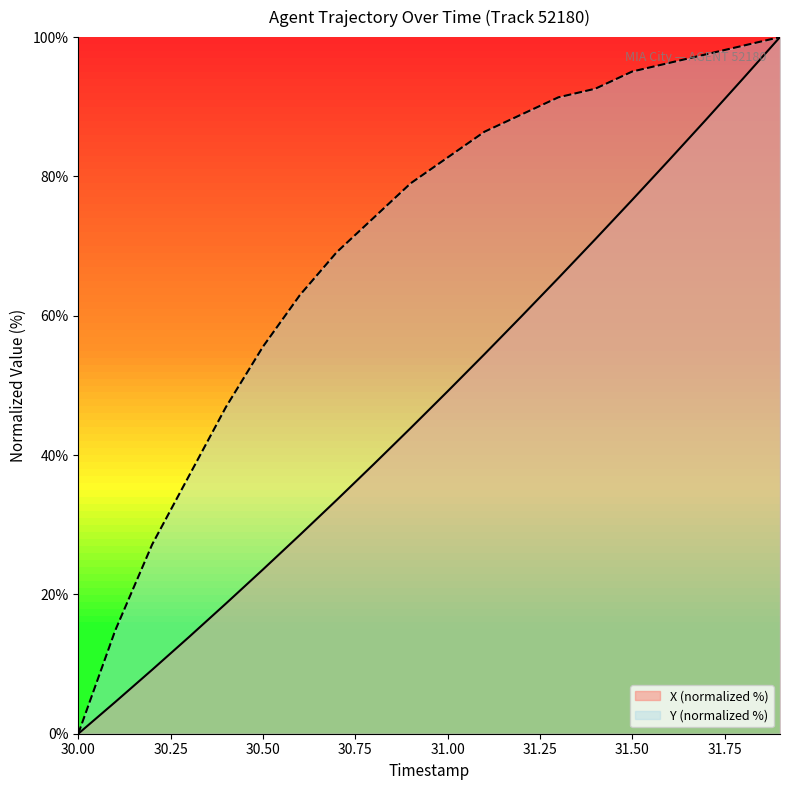

What are all the series names shown in the legend?

X (normalized %), Y (normalized %)